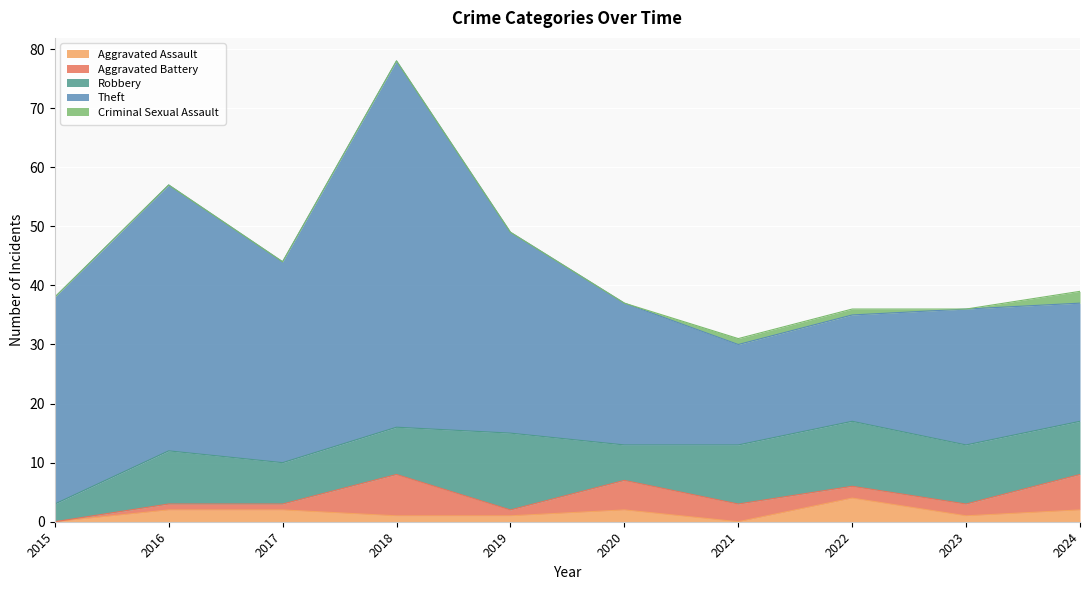

At which label does Aggravated Battery reach its minimum?

2015